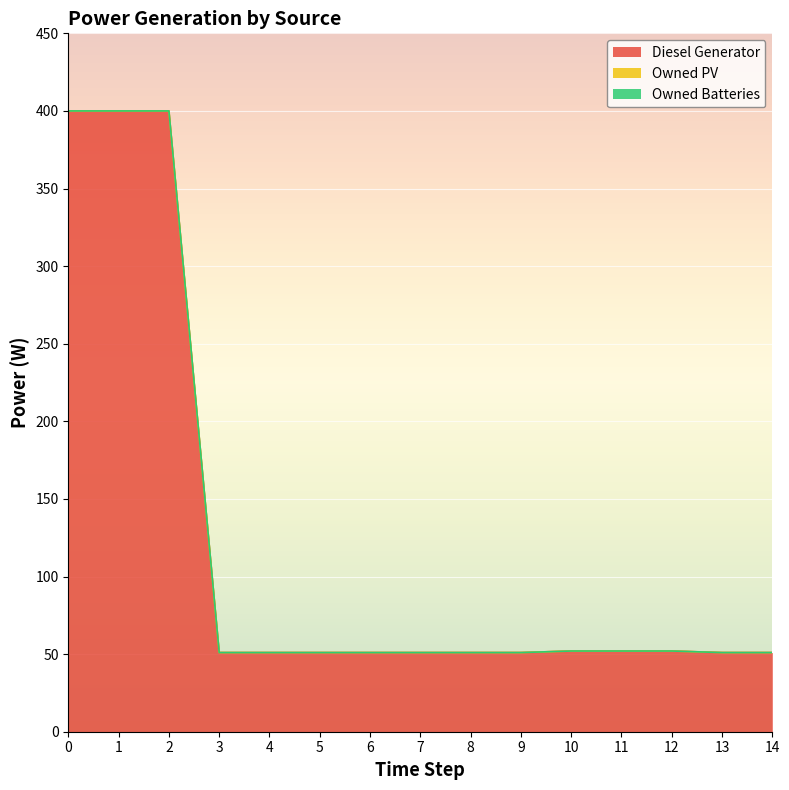

True or false: Owned PV has more than 1 interior local peaks.

False